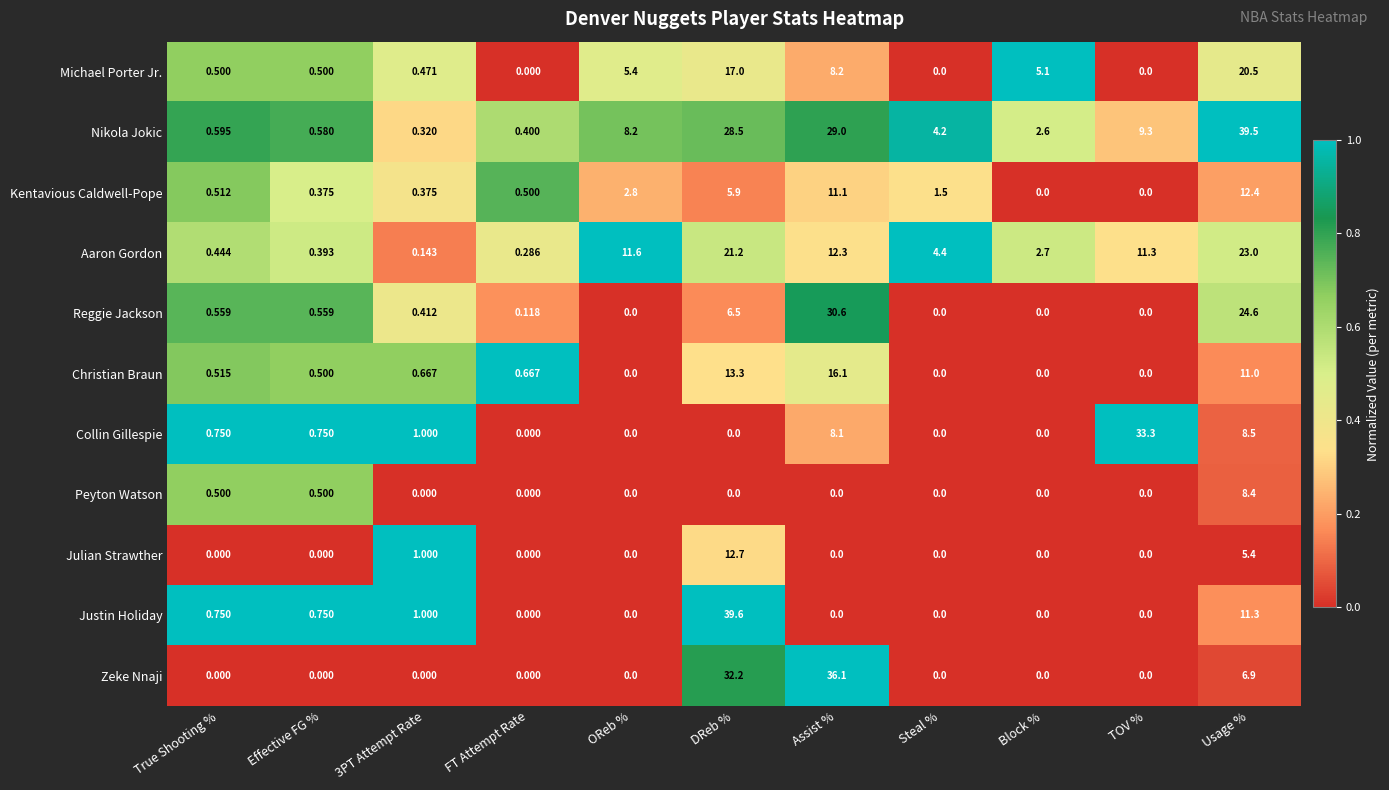

Where is Nikola Jokic nearest to the value 19?

DReb %